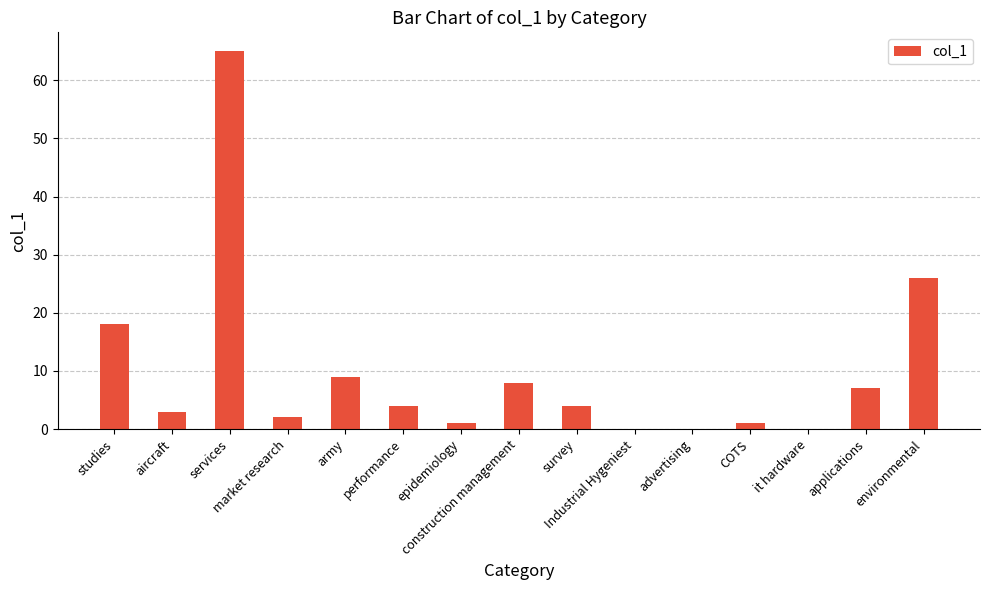

Reading right to left, transcribe all the data shown in this chart.

26	7	0	1	0	0	4	8	1	4	9	2	65	3	18